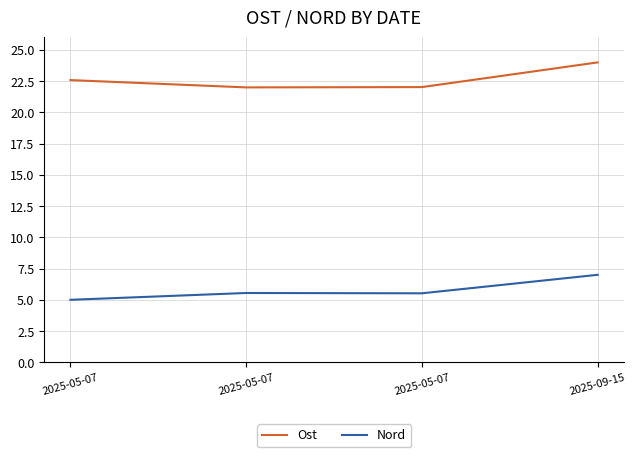

What is the difference between the second highest and minimum values in the Nord series?

0.5